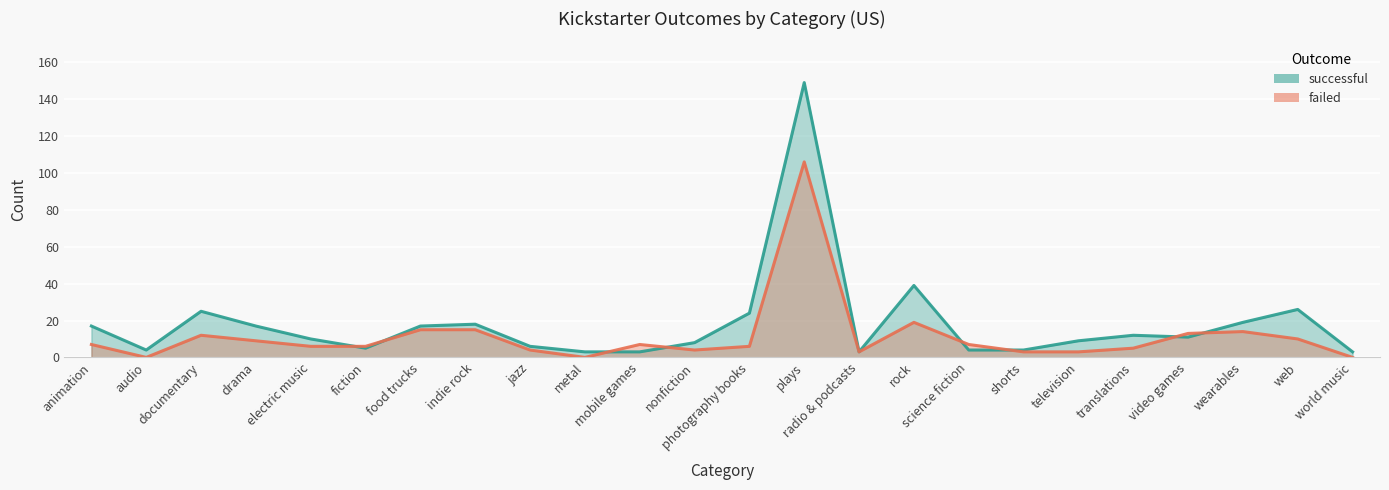

What is the label of the 2nd point from the left?

audio